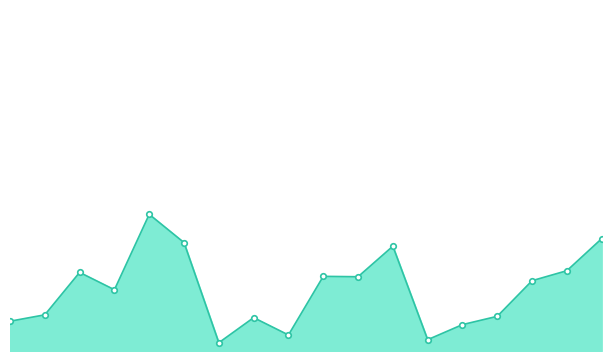

Does the chart have visible grid lines?

No